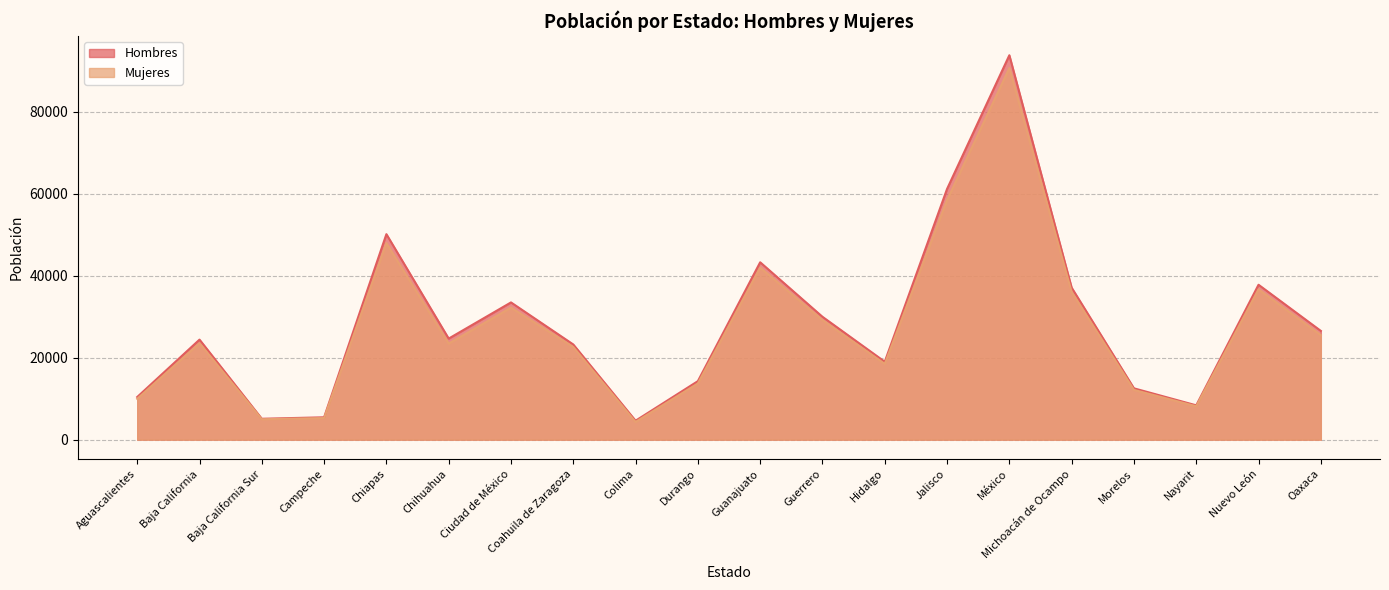

What is the sum of all Hombres values?

565291